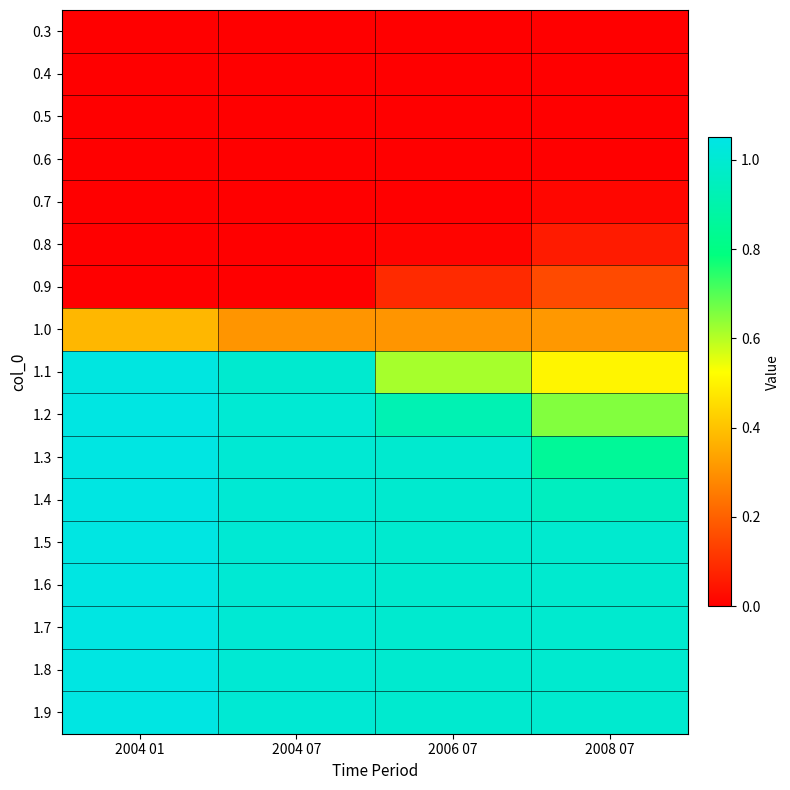

Between 2006 07 and 2004 01, which is larger?

2006 07